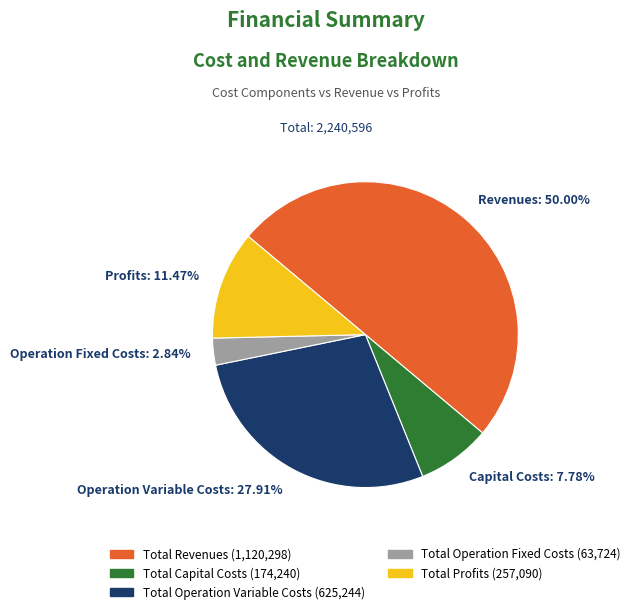

Count the number of slices in the pie.

5